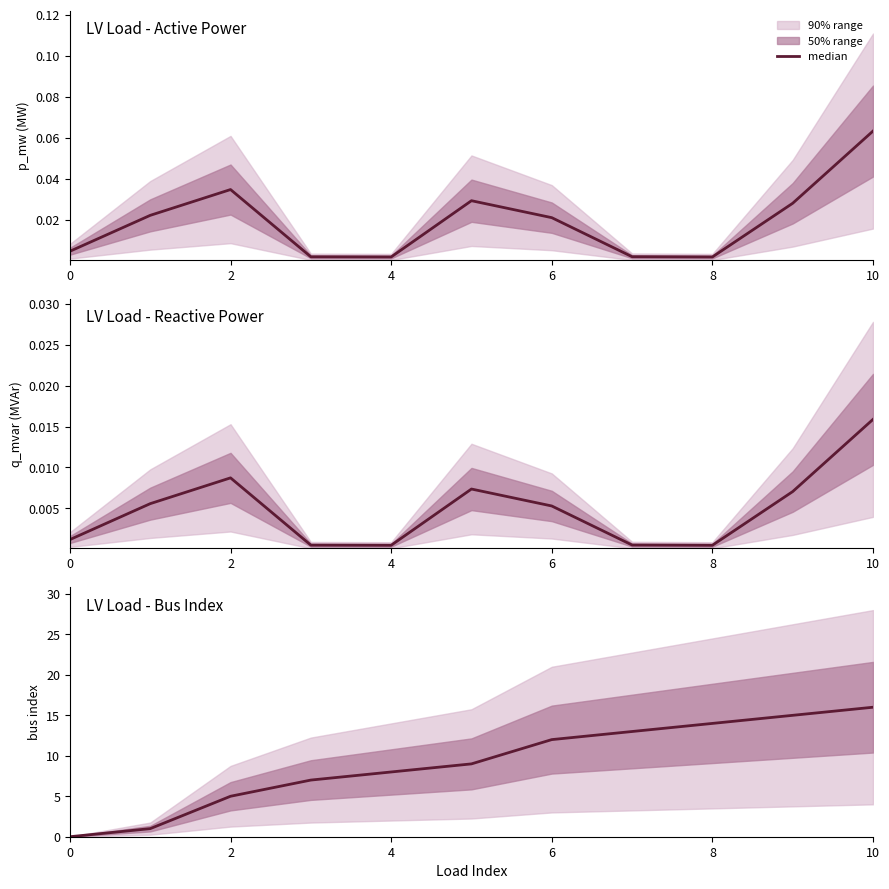

The value at 7 is 6. True or false?

False